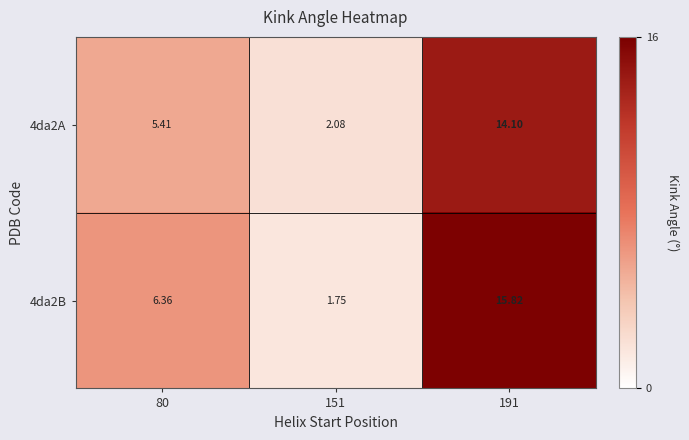

Is the value of 4da2B at 151 greater than the value of 4da2A at 191?

No